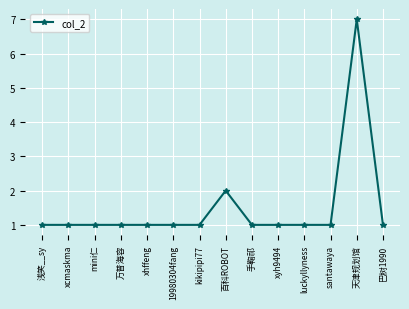

What is the label of the 9th point from the left?

手鞠祁